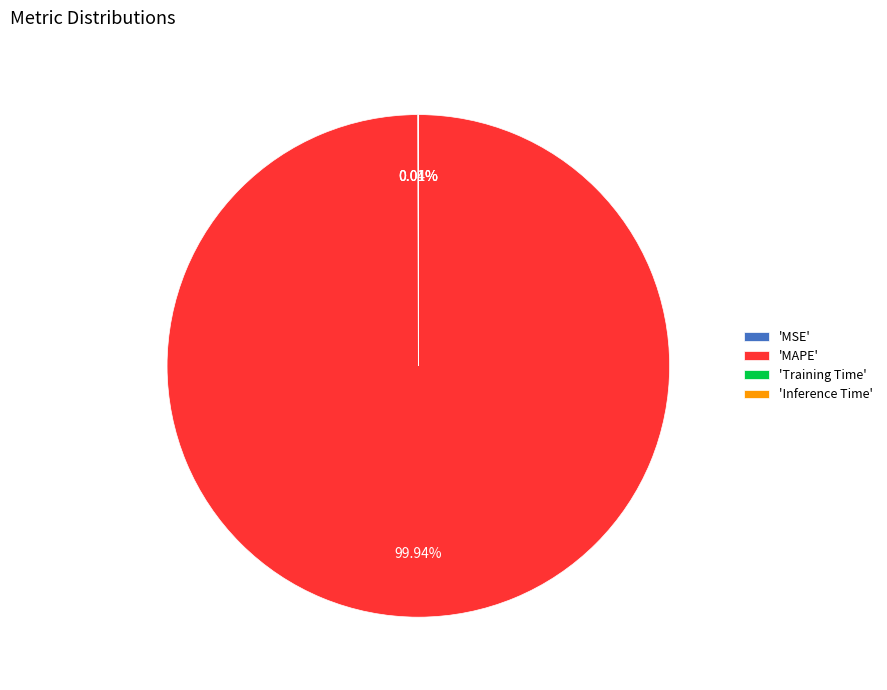

Which slice is the largest?

'MAPE'